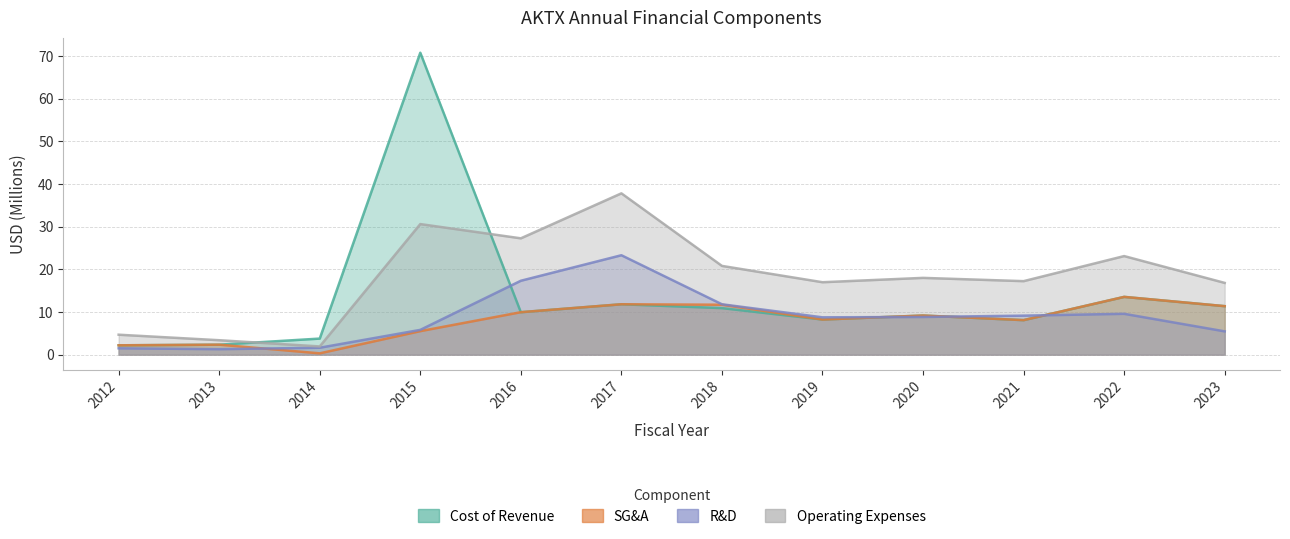

What is the minimum value for operatingExpenses?

1.9